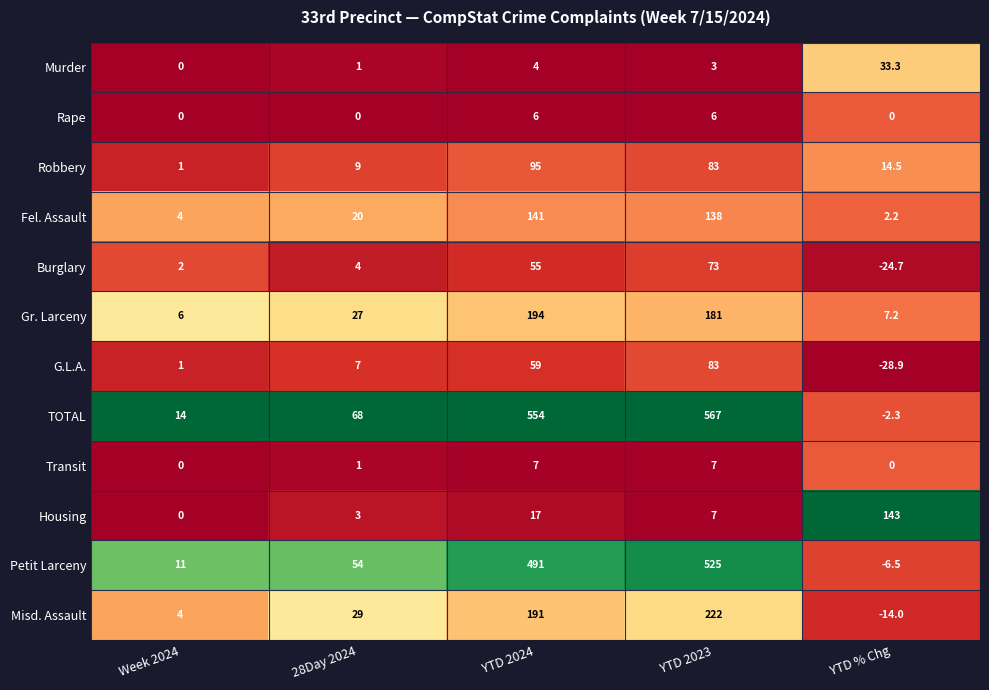

True or false: Petit Larceny has a value of 54.0 at 28Day 2024.

True